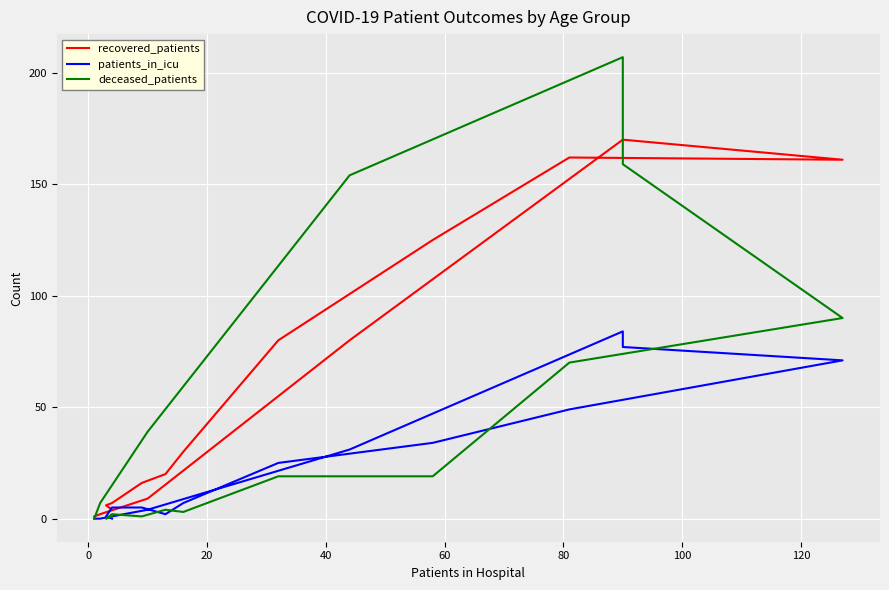

True or false: patients_in_icu and recovered_patients cross at least once.

False